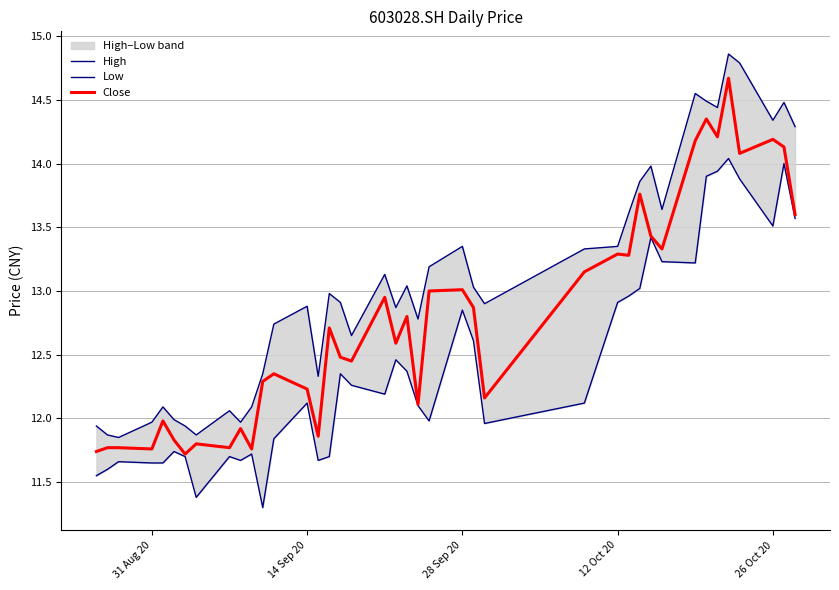

Reading left to right, extract all data points from this chart.

High: 11.9	11.9	11.8	12.0	12.1	12.0	11.9	11.9	12.1	12.0	12.1	12.3	12.7	12.9	12.3	13.0	12.9	12.7	13.1	12.9	13.0	12.8	13.2	13.3	13.0	12.9	13.3	13.3	13.6	13.9	14.0	13.6	14.6	14.5	14.4	14.9	14.8	14.3	14.5	14.3
Low: 11.6	11.6	11.7	11.7	11.7	11.7	11.7	11.4	11.7	11.7	11.7	11.3	11.8	12.1	11.7	11.7	12.3	12.3	12.2	12.5	12.4	12.1	12.0	12.8	12.6	12.0	12.1	12.9	13.0	13.0	13.4	13.2	13.2	13.9	13.9	14.0	13.9	13.5	14.0	13.6
Close: 11.7	11.8	11.8	11.8	12.0	11.8	11.7	11.8	11.8	11.9	11.8	12.3	12.3	12.2	11.9	12.7	12.5	12.4	12.9	12.6	12.8	12.1	13.0	13.0	12.9	12.2	13.2	13.3	13.3	13.8	13.4	13.3	14.2	14.3	14.2	14.7	14.1	14.2	14.1	13.6